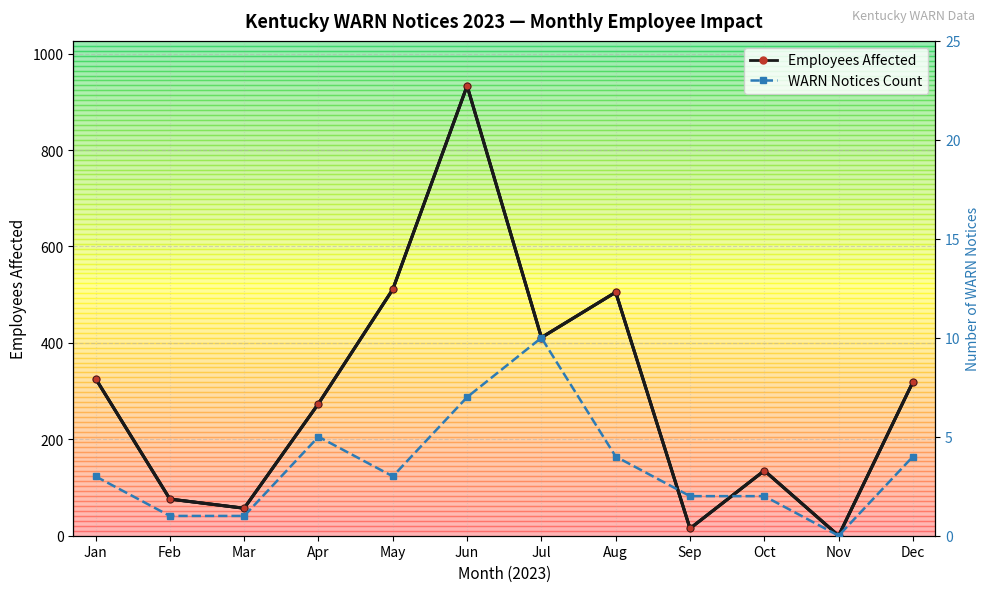

What is the value of the Employees Affected point at the 2nd from the left?

76